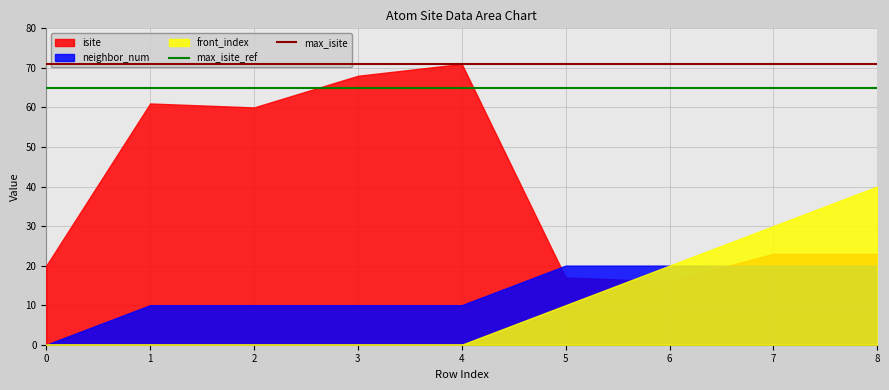

True or false: front_index and isite cross at least once.

True